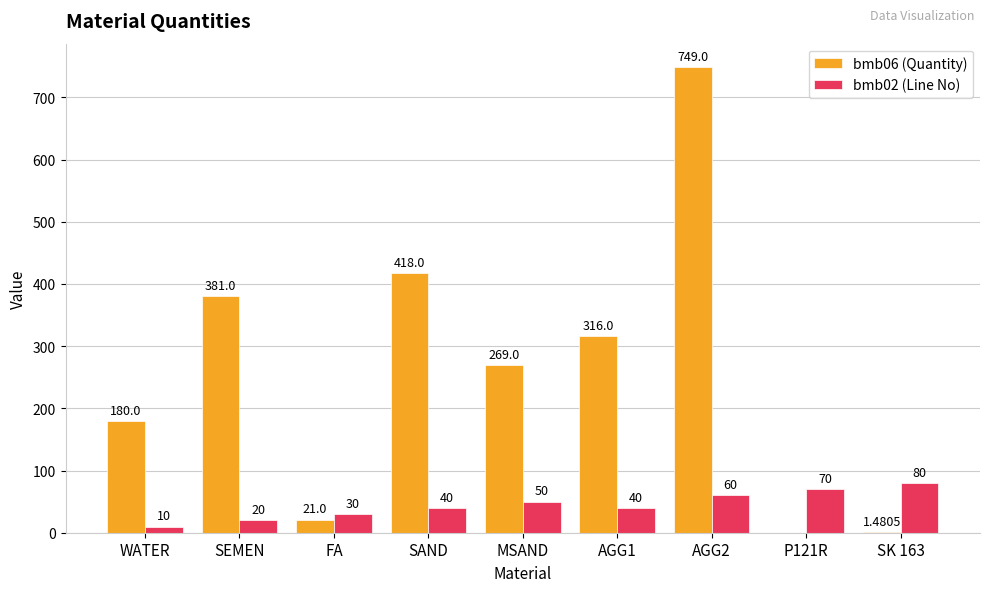

What is the maximum value shown in the chart?

749.0